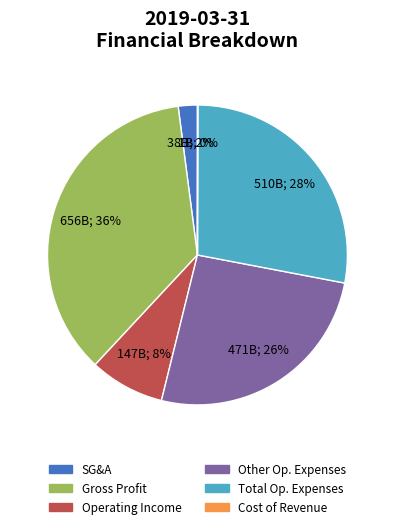

True or false: Total Op. Expenses accounts for 28% of the total.

True